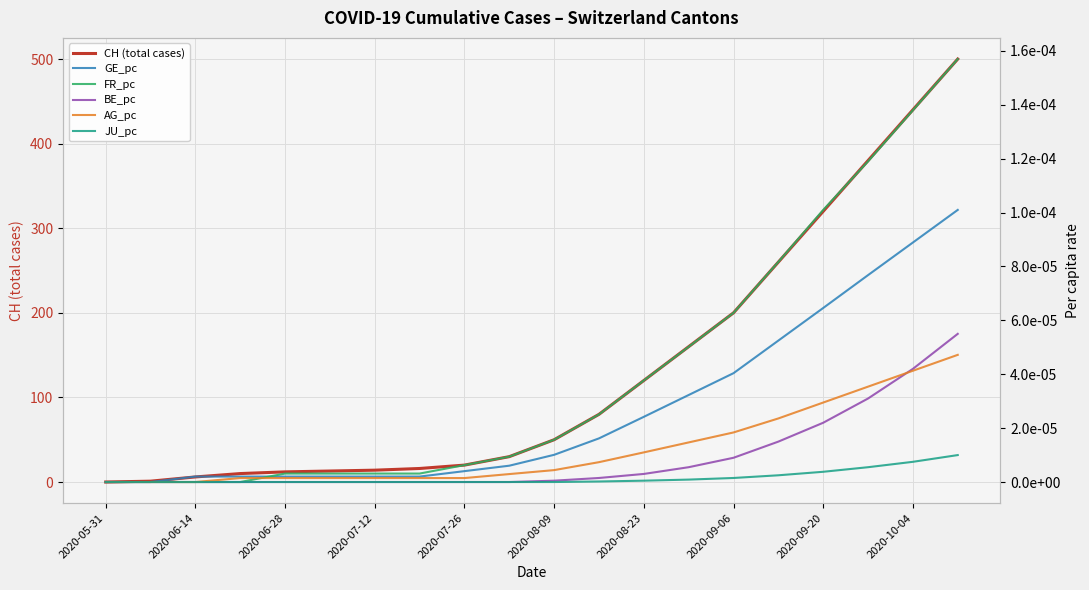

The value of CH (total cases) at 2020-05-31 is 315. True or false?

False